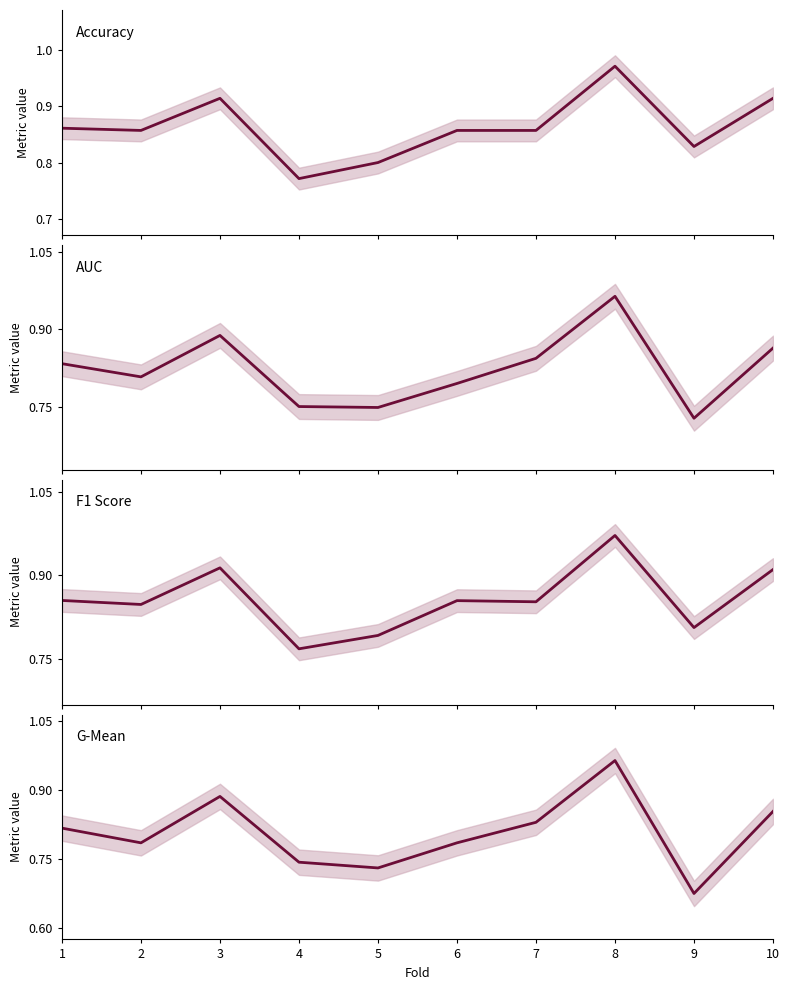

At 7, list the series in order from smallest to largest.

g_mean, auc, f1_score, accuracy